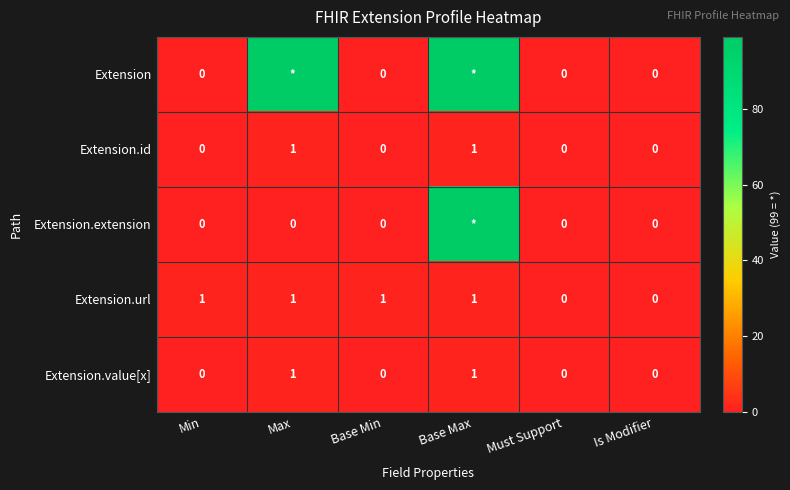

What value does the Extension.id series have at Base Max?

1